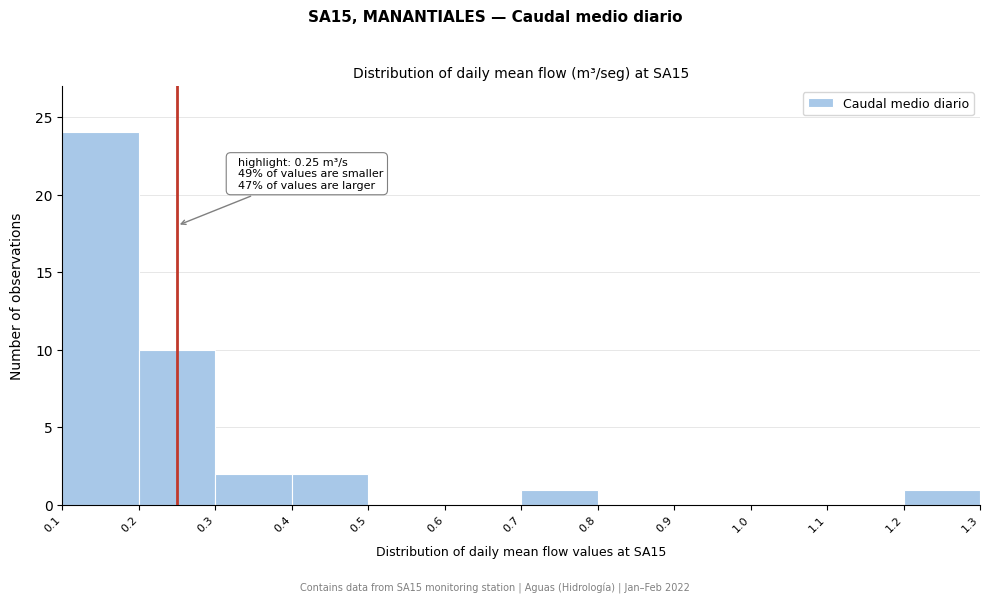

Over which range of the x-axis is the bar tallest?

0.1 to 0.2